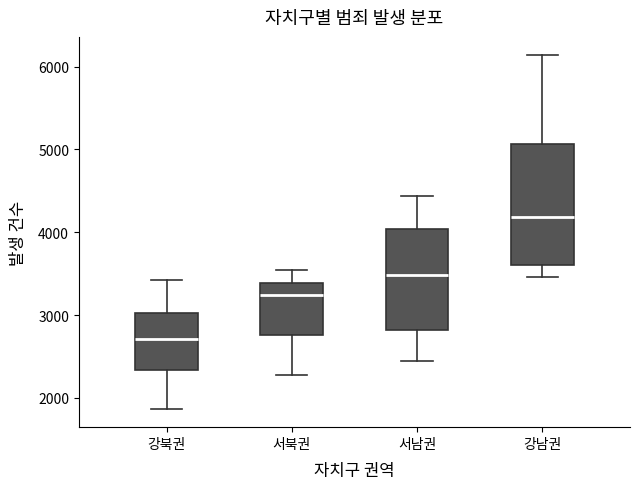

Which box is the tallest, from its lower edge to its upper edge?

강남권